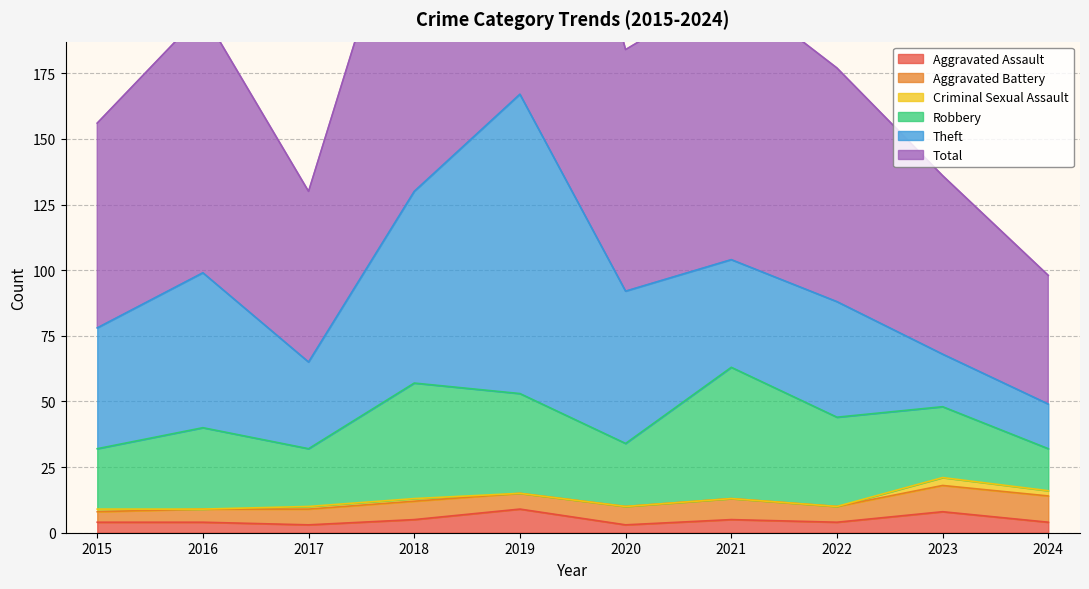

Reading right to left, list all the values displayed in this chart.

Aggravated Assault: 4	8	4	5	3	9	5	3	4	4
Aggravated Battery: 10	10	6	8	7	6	7	6	5	4
Criminal Sexual Assault: 2	3	0	0	0	0	1	1	0	1
Robbery: 16	27	34	50	24	38	44	22	31	23
Theft: 17	20	44	41	58	114	73	33	59	46
Total: 49	68	89	104	92	167	130	65	99	78